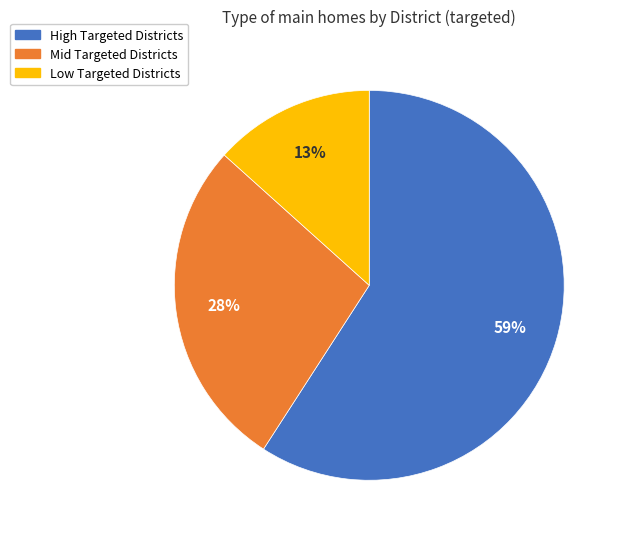

Combined, do Low Targeted Districts and Mid Targeted Districts account for over 50%?

No